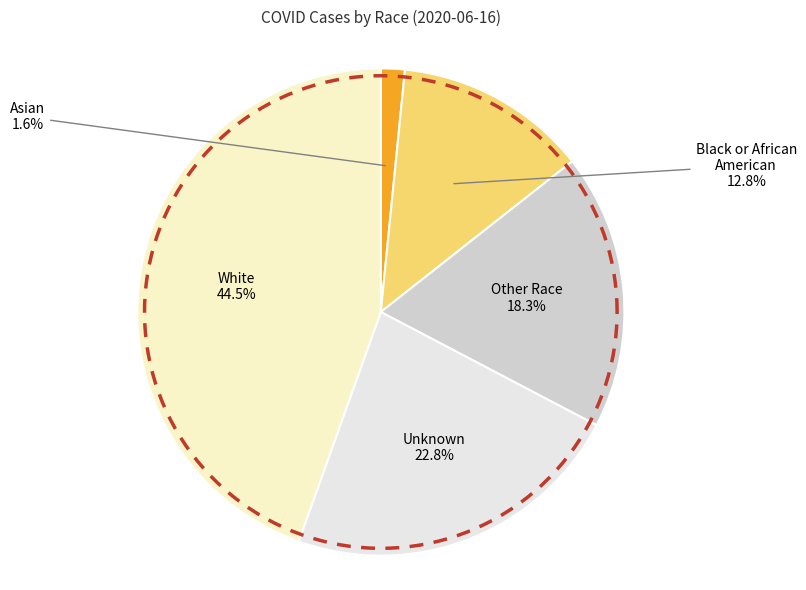

The White slice represents 36% of the pie. True or false?

False